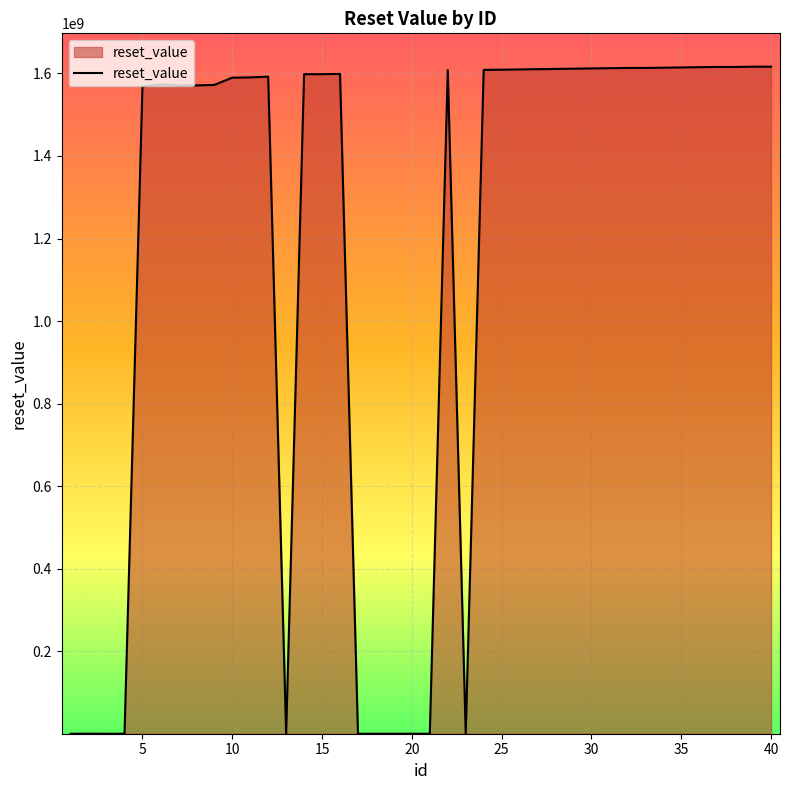

What is the maximum value shown in the chart?

1616428799